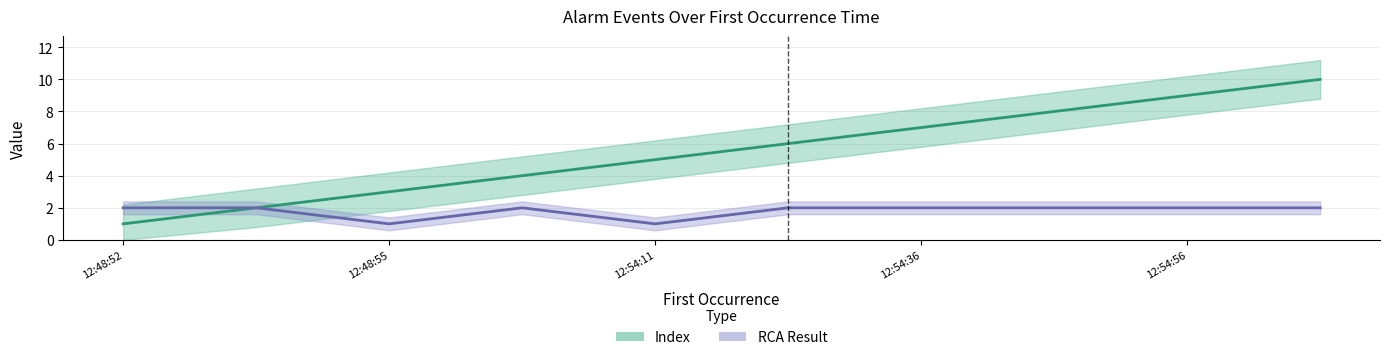

List the series in order of their overall mean, highest first.

Index, RCA Result